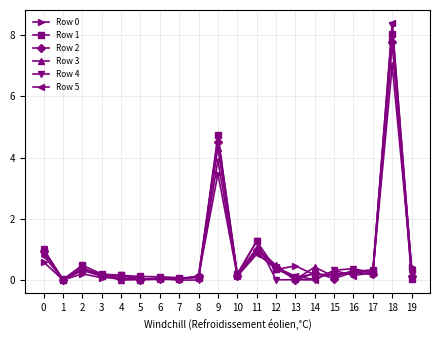

What is the total value across all series at 12?

2.1